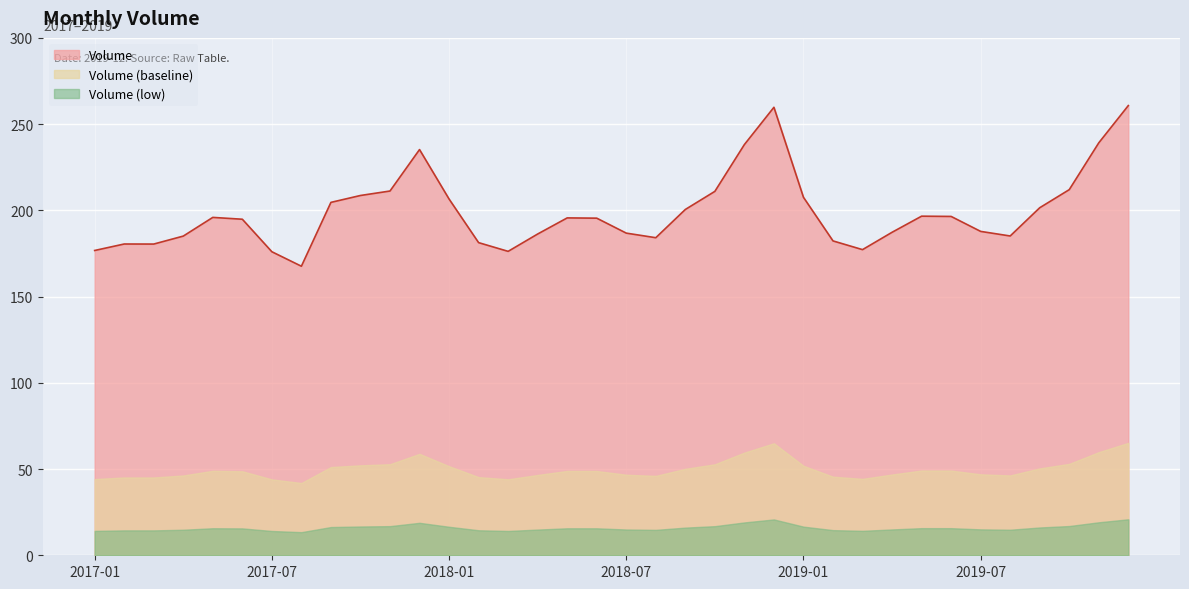

What is the difference between the maximum and second lowest values?

84.8